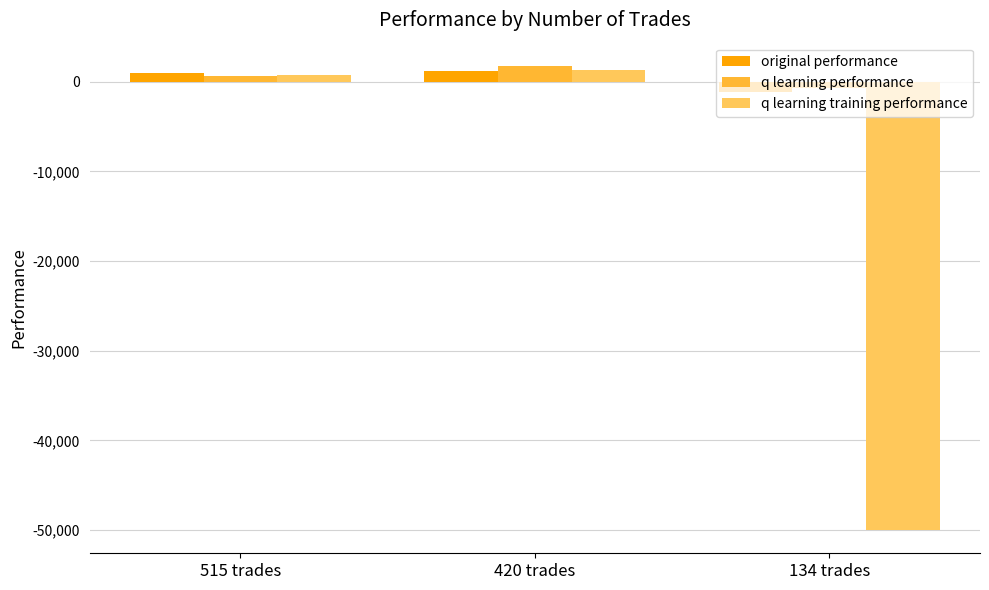

What is the spread (max minus min) of values at 420 trades?

623.3